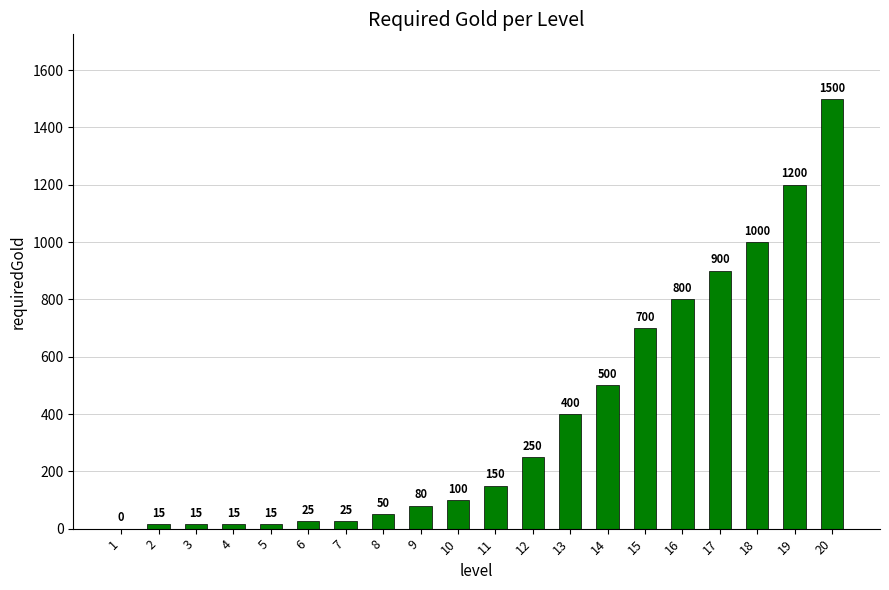

Count the number of categories in the chart.

20